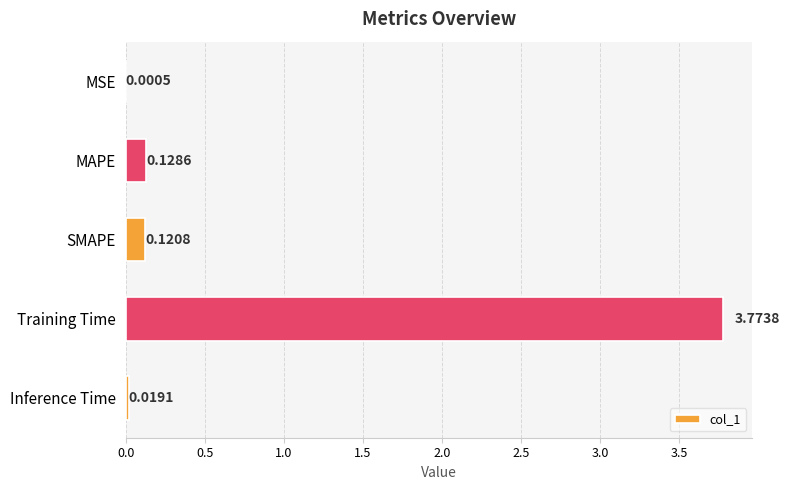

Where is the data nearest to the value 1?

MAPE